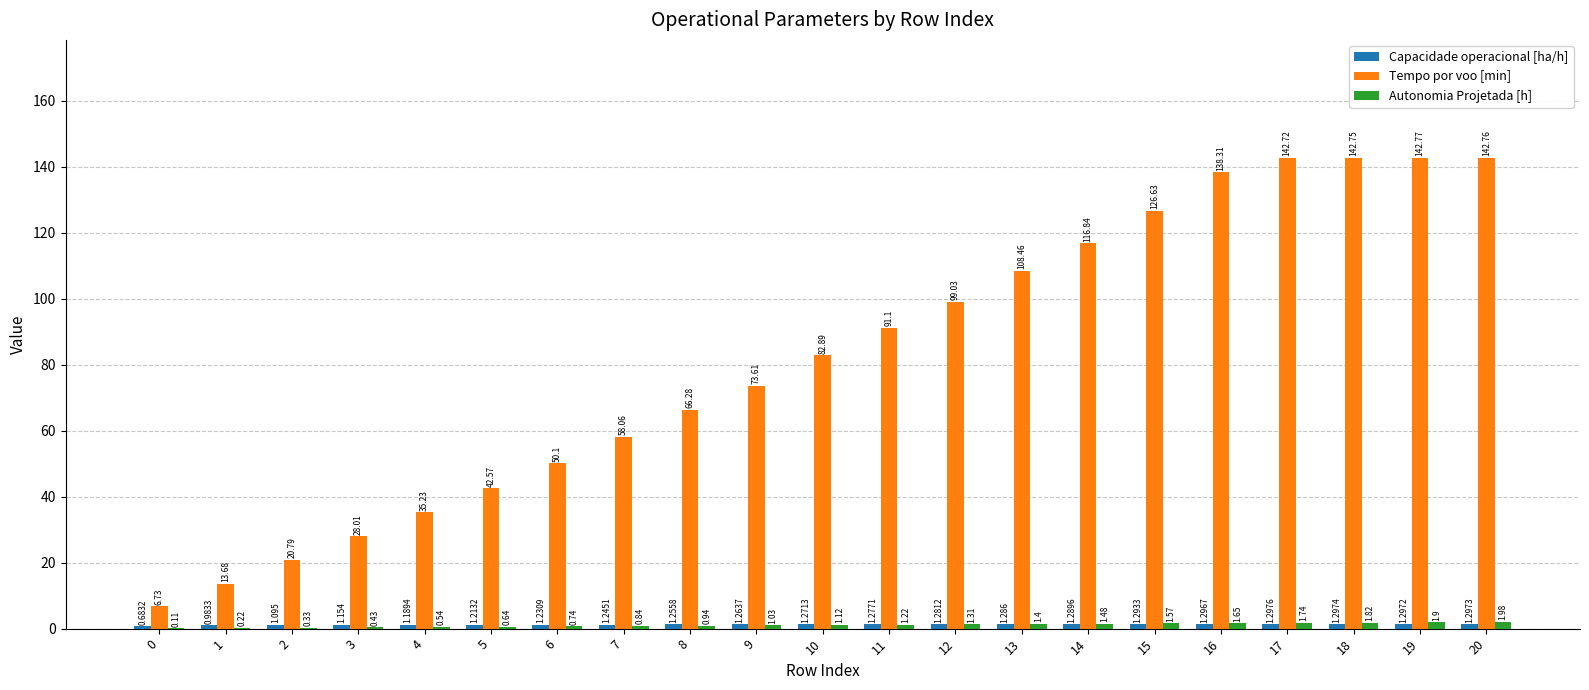

Which series has the largest total across all categories?

Tempo por voo [min]